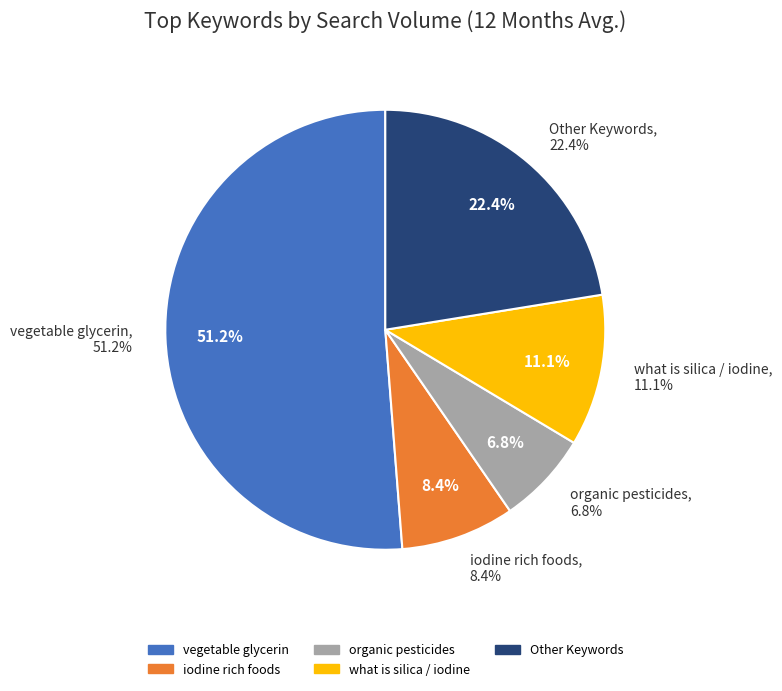

Do benefits of sunflower seeds and what is silica together represent more than half of the pie?

No